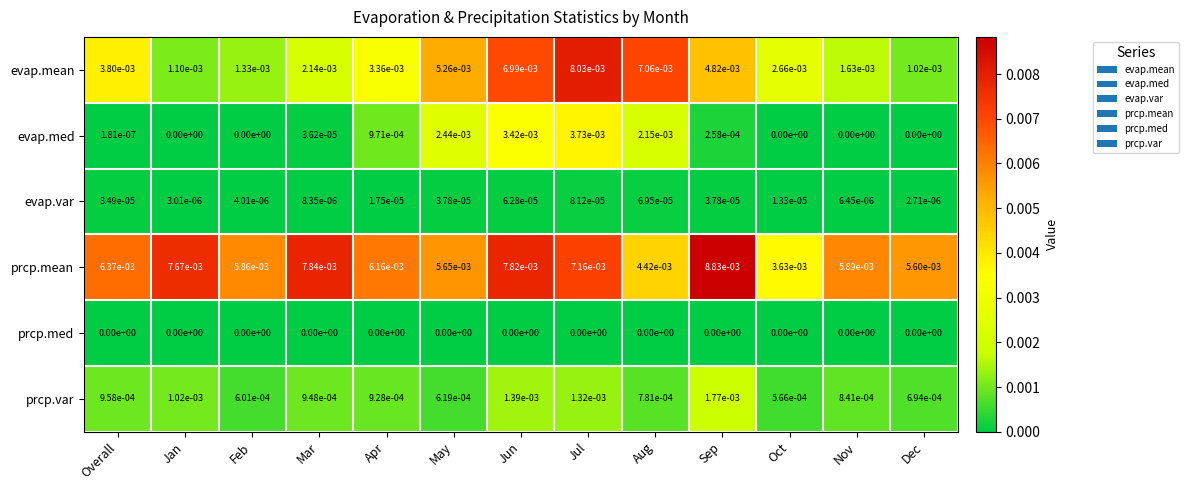

The value of evap.var at Dec is 0.0. True or false?

True